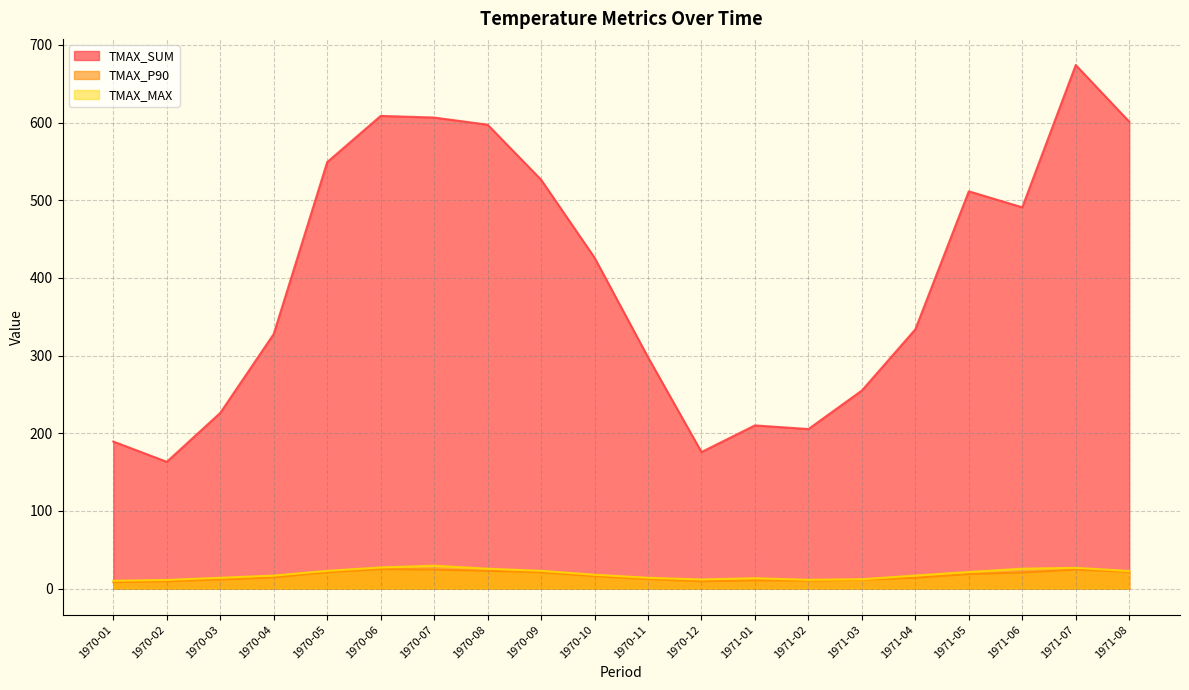

Which label corresponds to the largest value in the chart?

1971-07